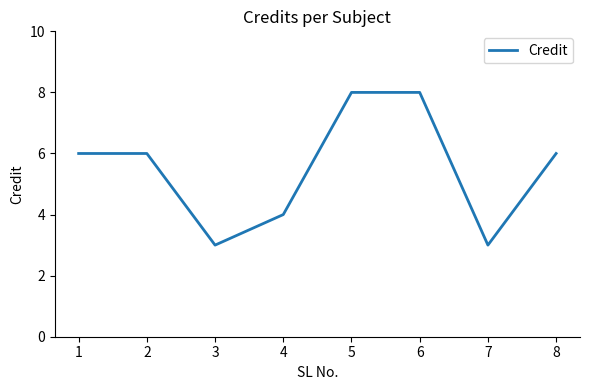

At which category does the data reach its first local valley?

3